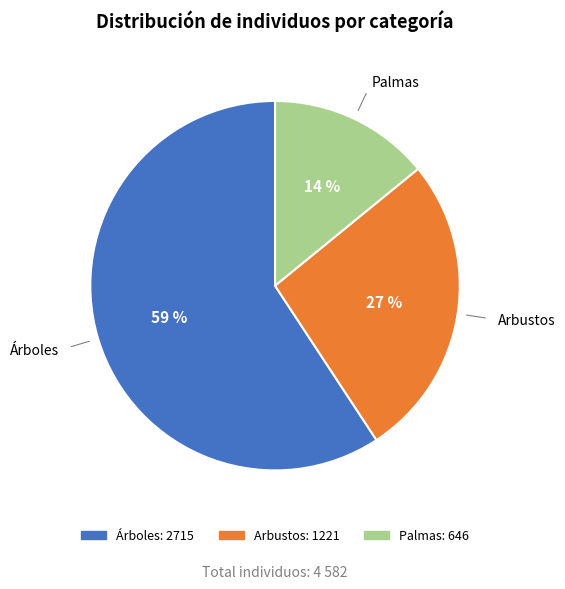

How many slices are in this pie chart?

3